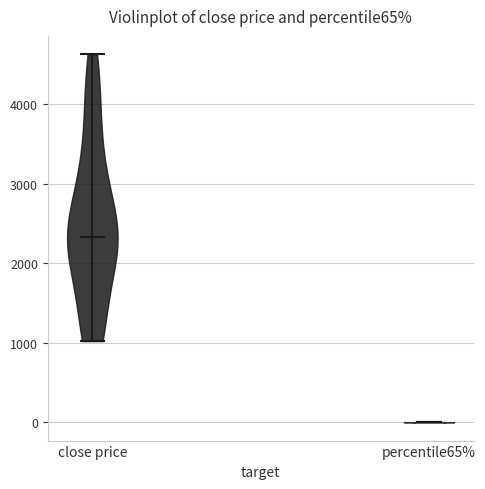

Reading left to right, read every violin against the y-axis: where its median line is, and the lowest and highest points it reaches. The values are not printed on the chart, so give them approximately, as read against the axis.

close price: median line 2300, lowest point 1000, highest point 4600
percentile65%: median line 0, lowest point 0, highest point 0